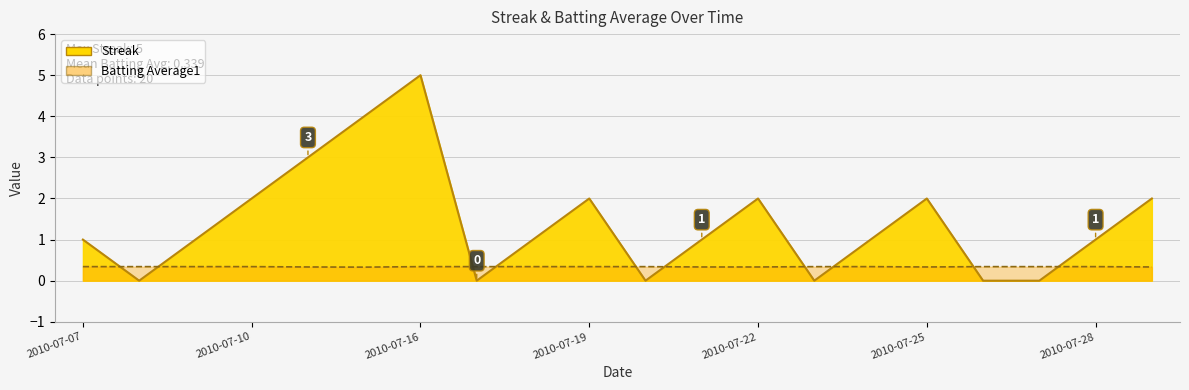

What is the spread (max minus min) of values at 2010-07-25?

1.7